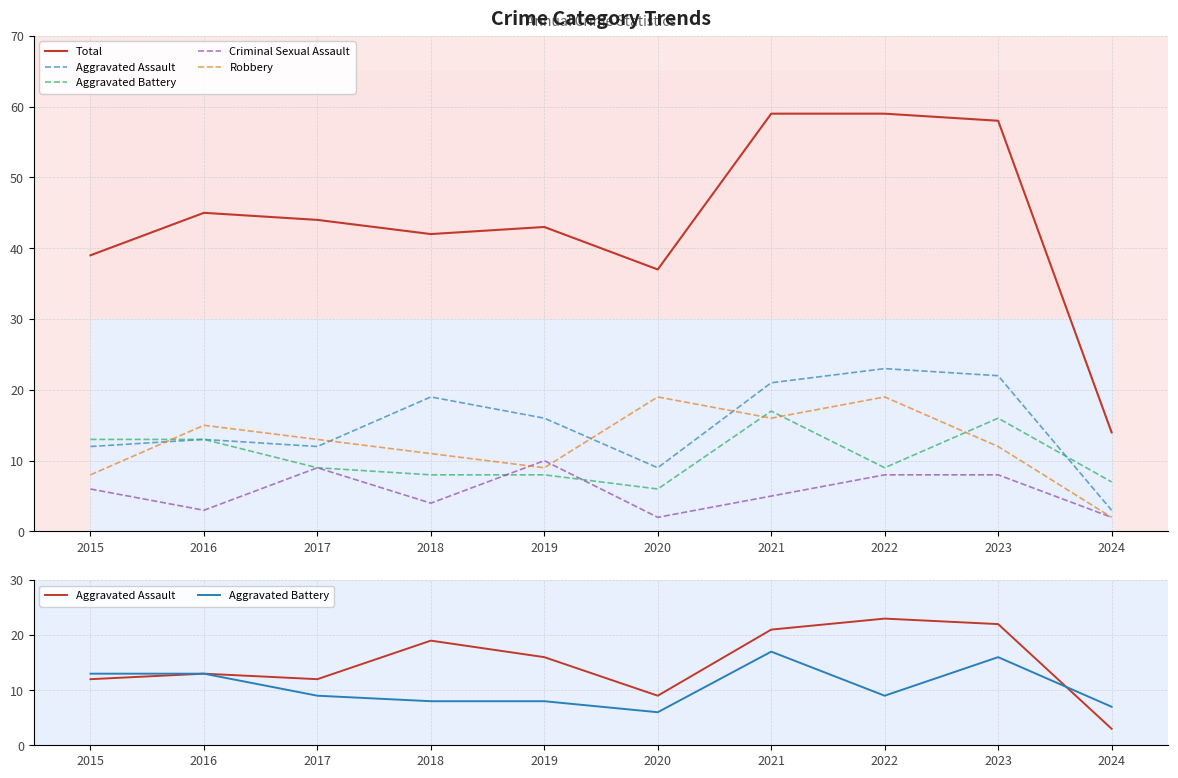

At which category does the chart reach its peak across all series?

2021